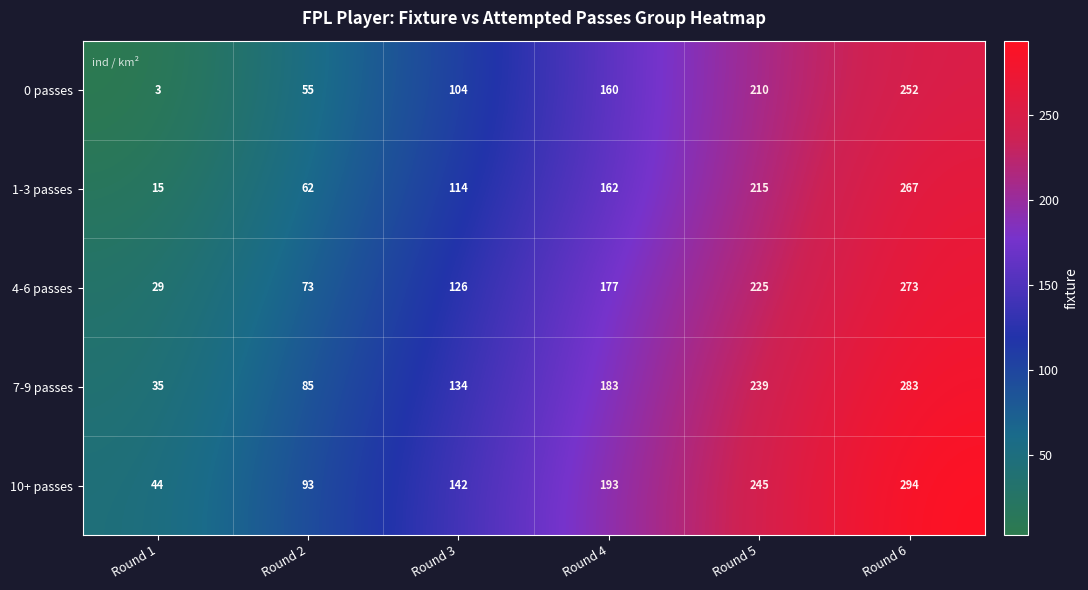

What is the difference between the 0 passes values at Round 1 and Round 6?

249